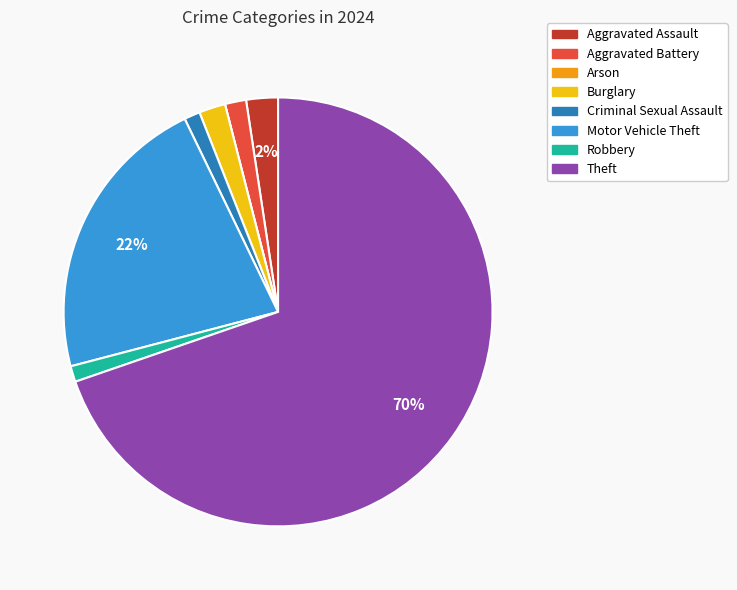

To the nearest percent, what percentage of the pie is Robbery?

1%